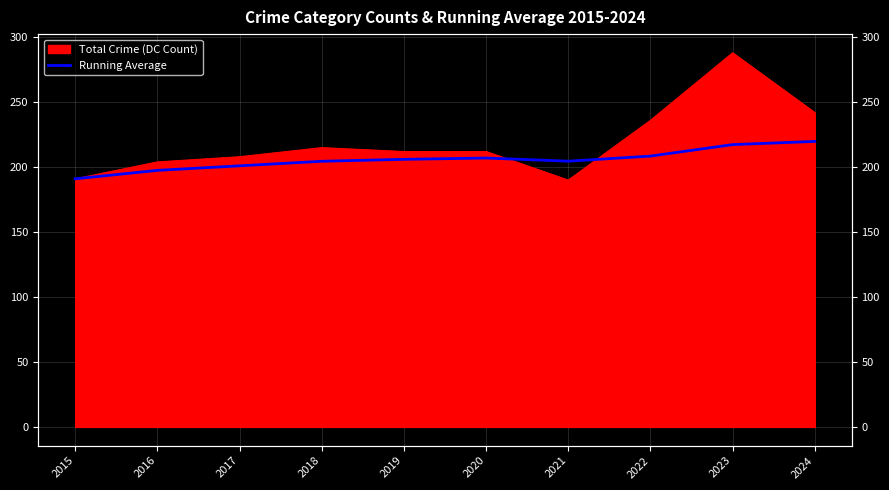

True or false: the data has more than 1 interior local peaks.

False